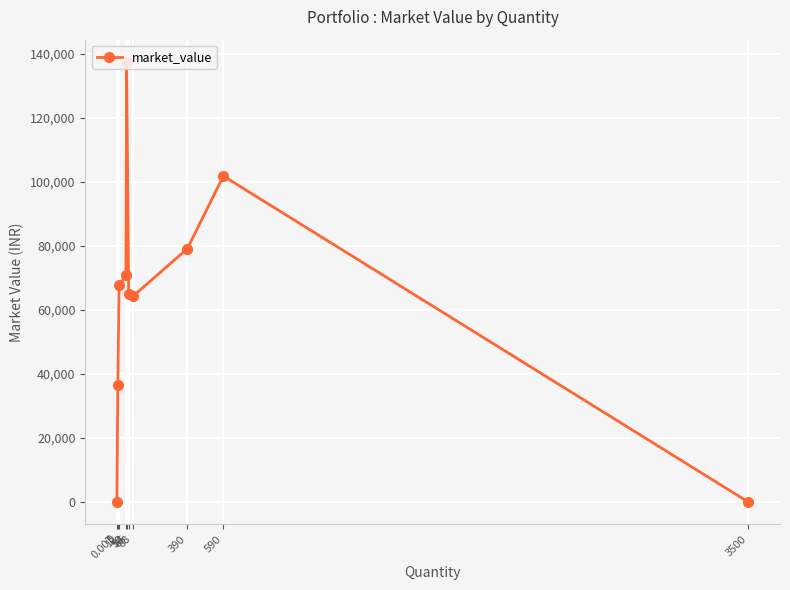

At which category does the chart reach its minimum across all series?

3500